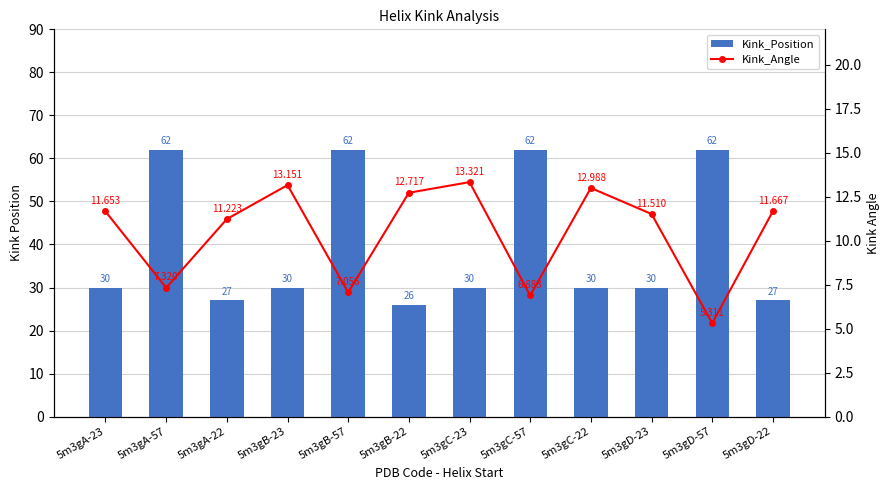

What value does the Kink_Angle series have at 5m3gD-22?

11.7